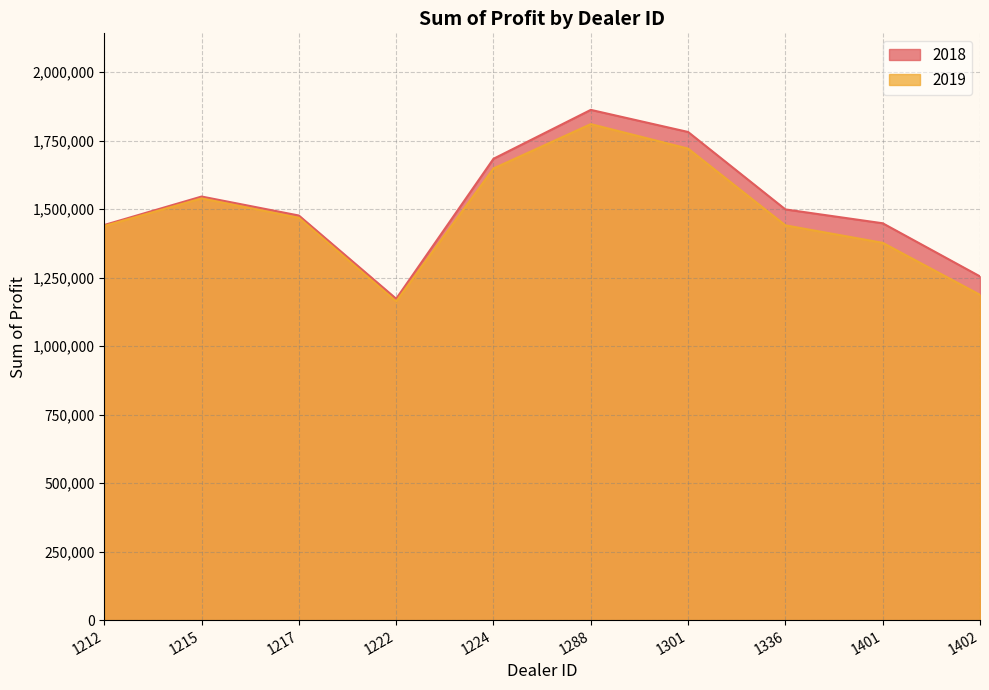

At which category does 2019 reach its first local valley?

1222